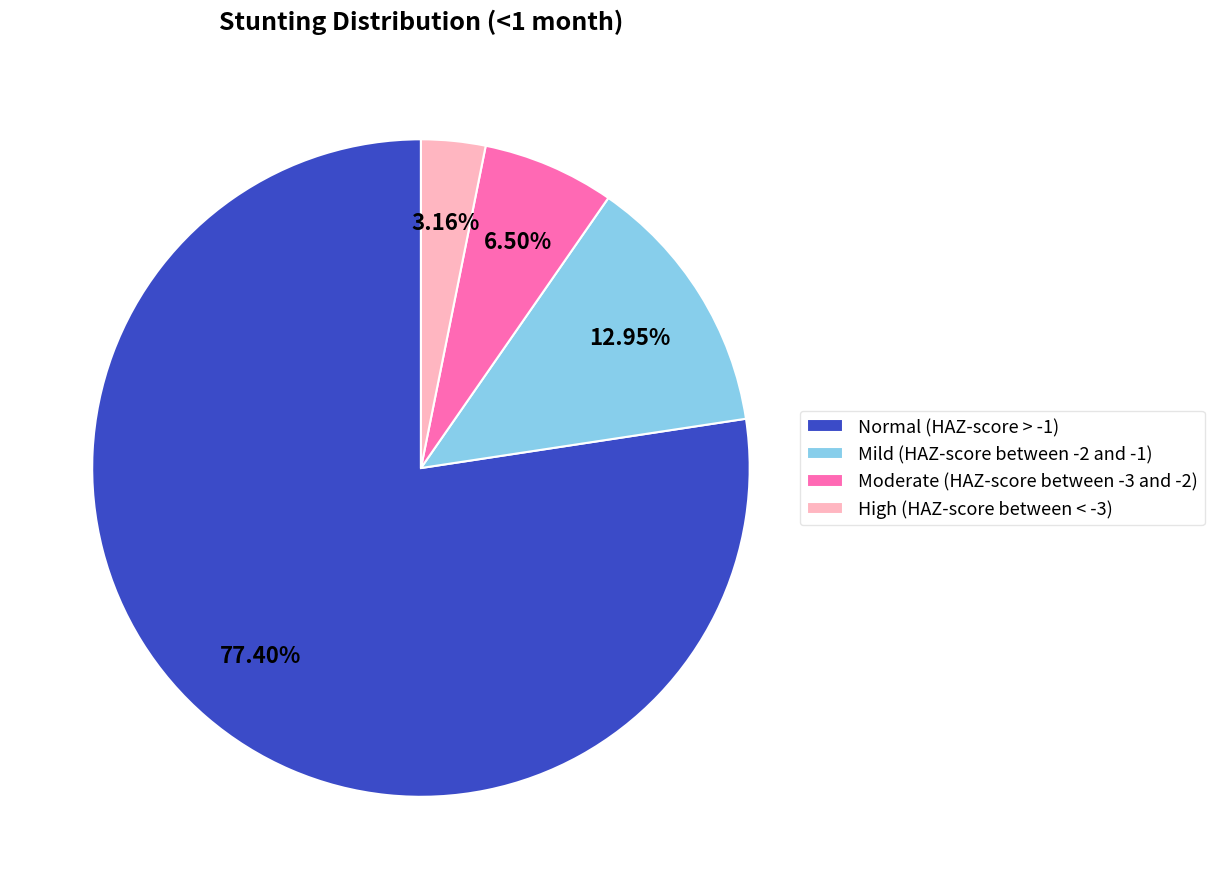

The Normal (HAZ-score > -1) slice represents 64% of the pie. True or false?

False